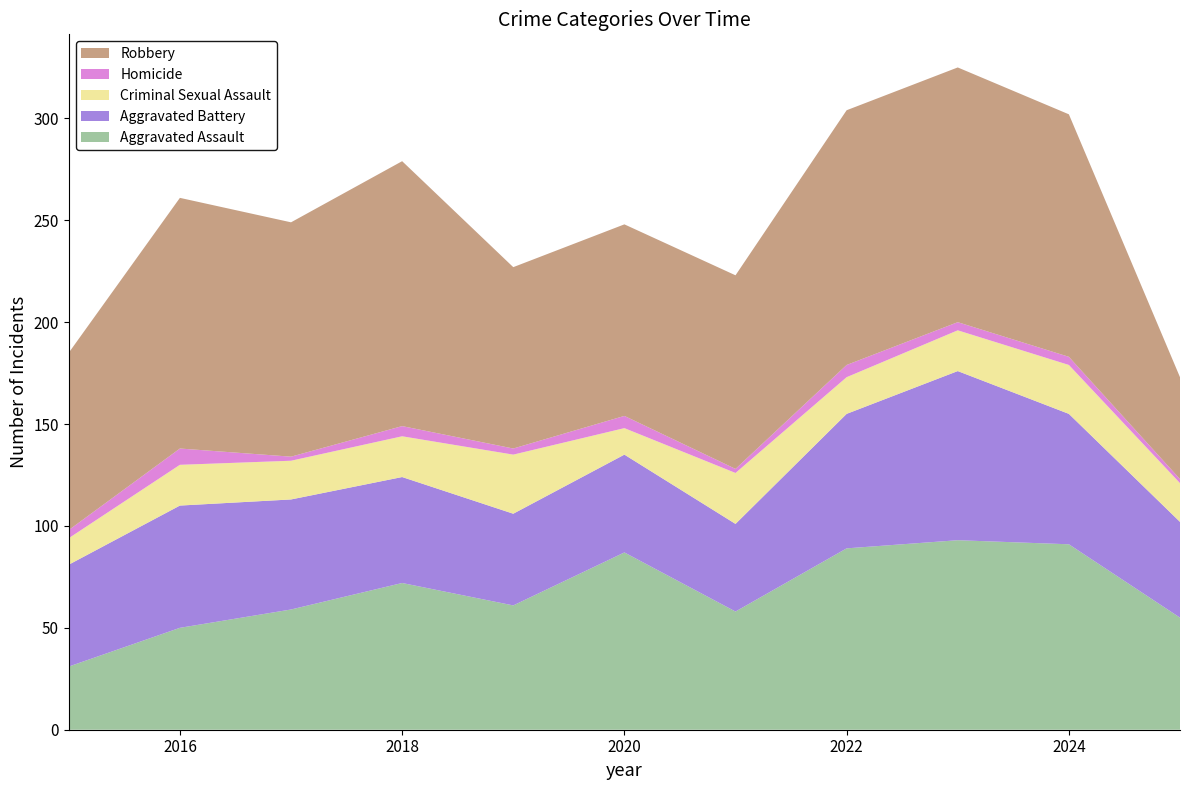

Reading left to right, transcribe all the data shown in this chart.

Aggravated Assault: 31	50	59	72	61	87	58	89	93	91	55
Aggravated Battery: 50	60	54	52	45	48	43	66	83	64	47
Criminal Sexual Assault: 13	20	19	20	29	13	25	18	20	24	19
Homicide: 4	8	2	5	3	6	2	6	4	4	2
Robbery: 87	123	115	130	89	94	95	125	125	119	50